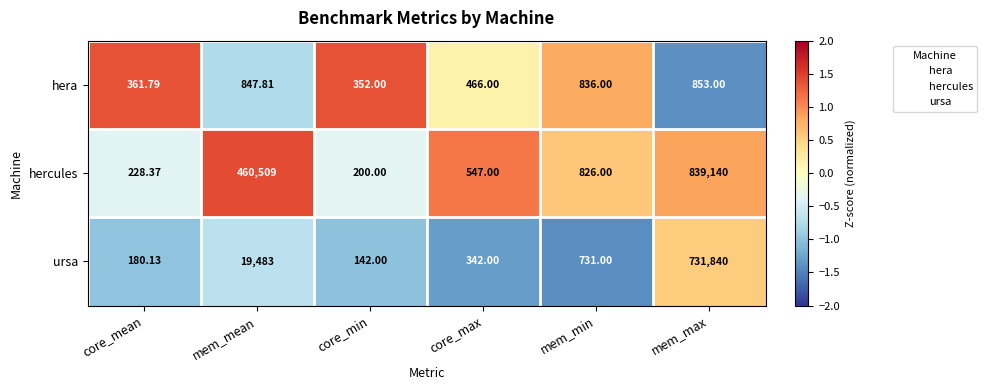

Which series changed the most between core_max and mem_max?

hercules